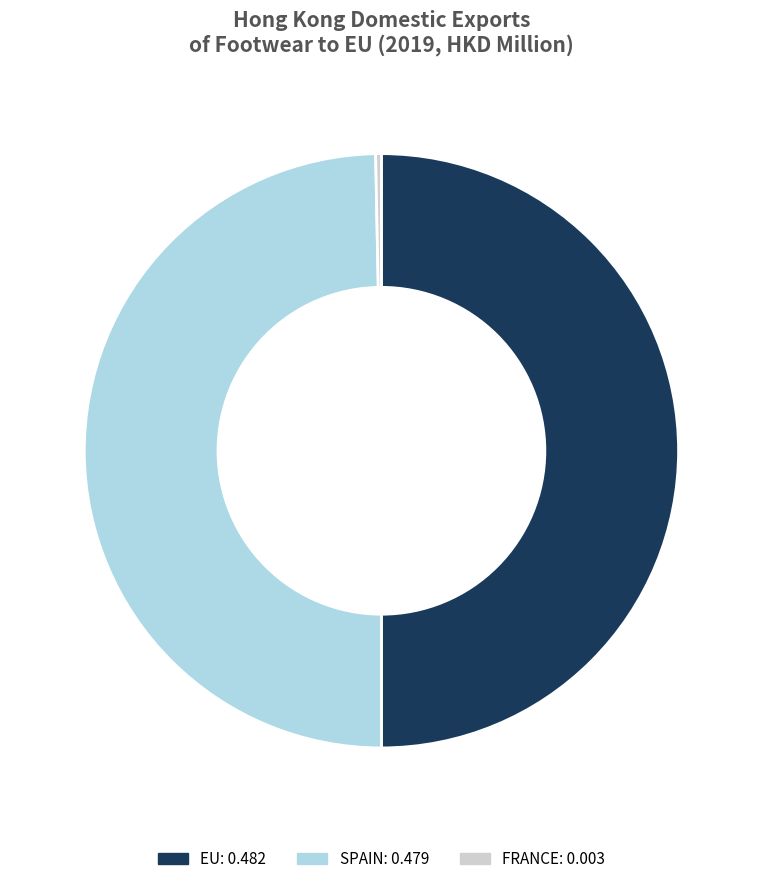

Which slice is the smallest?

FRANCE